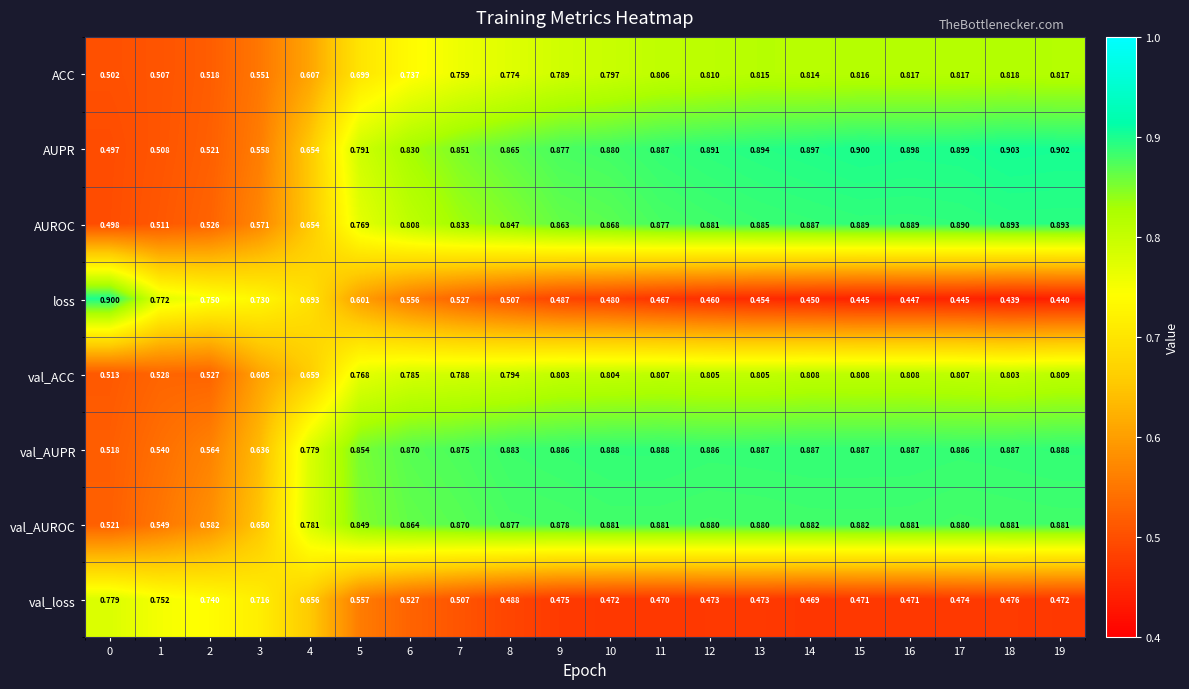

Which series changed the most between 13 and 18?

loss